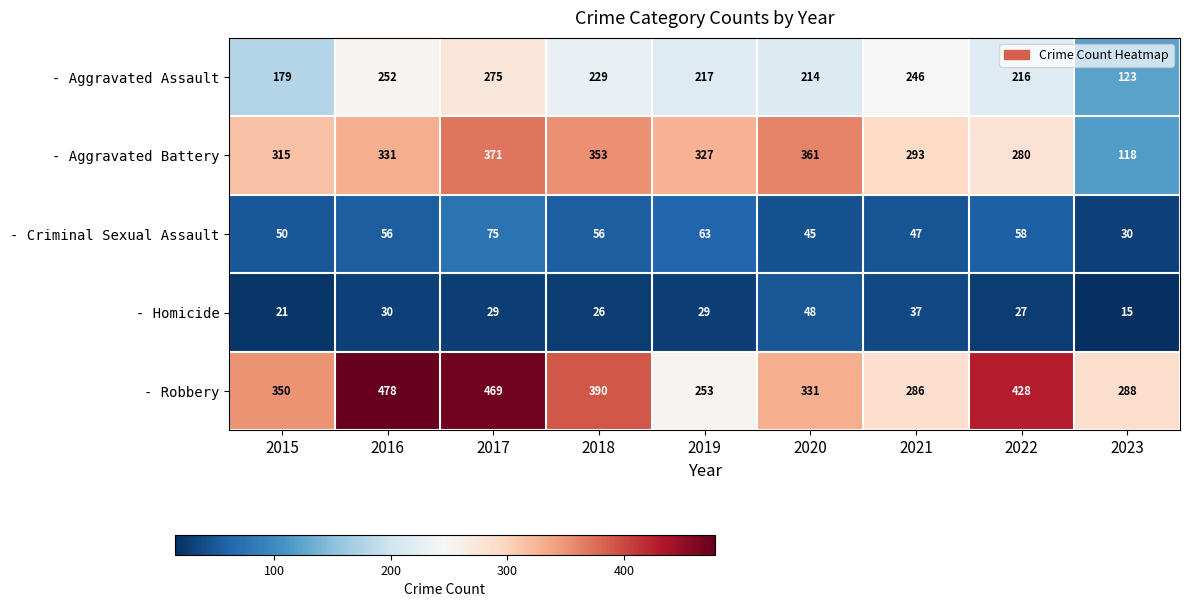

Rank the categories by - Aggravated Battery value from highest to lowest.

2017, 2020, 2018, 2016, 2019, 2015, 2021, 2022, 2023